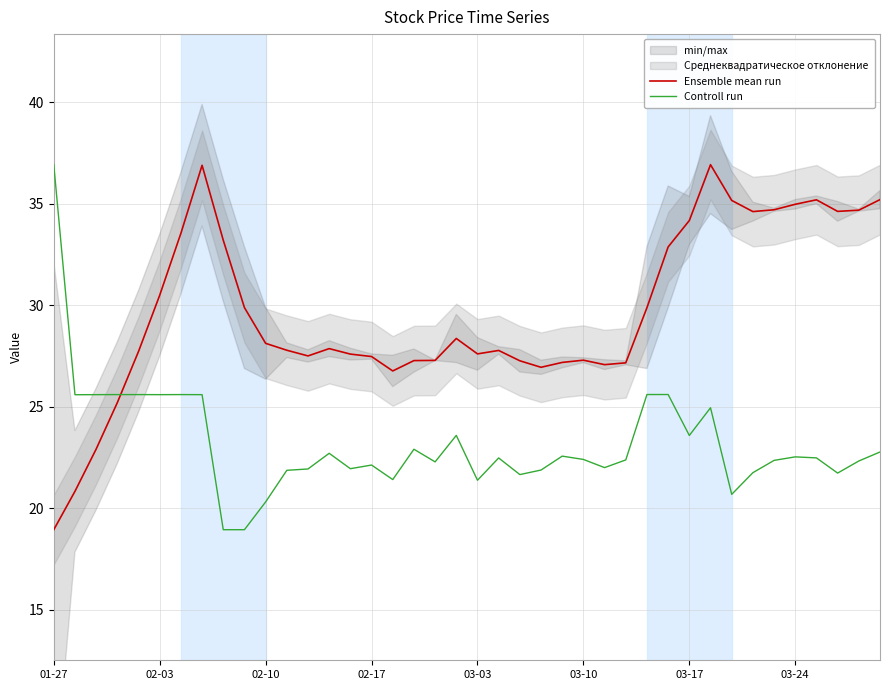

True or false: Controll run has more than 2 points higher than both neighbors.

True